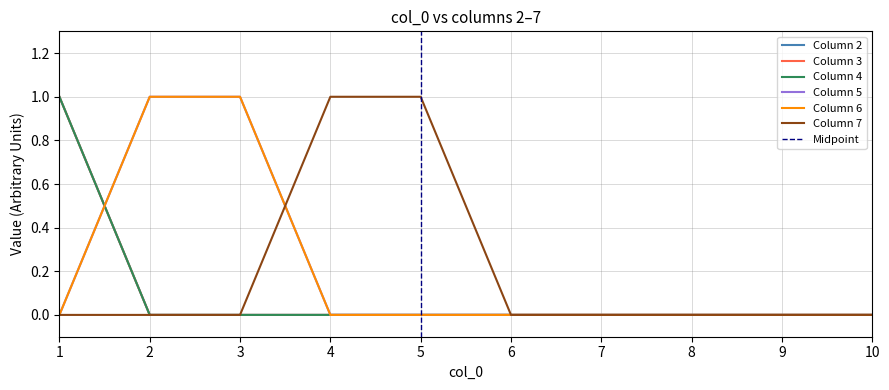

Which series has the largest total across all categories?

5